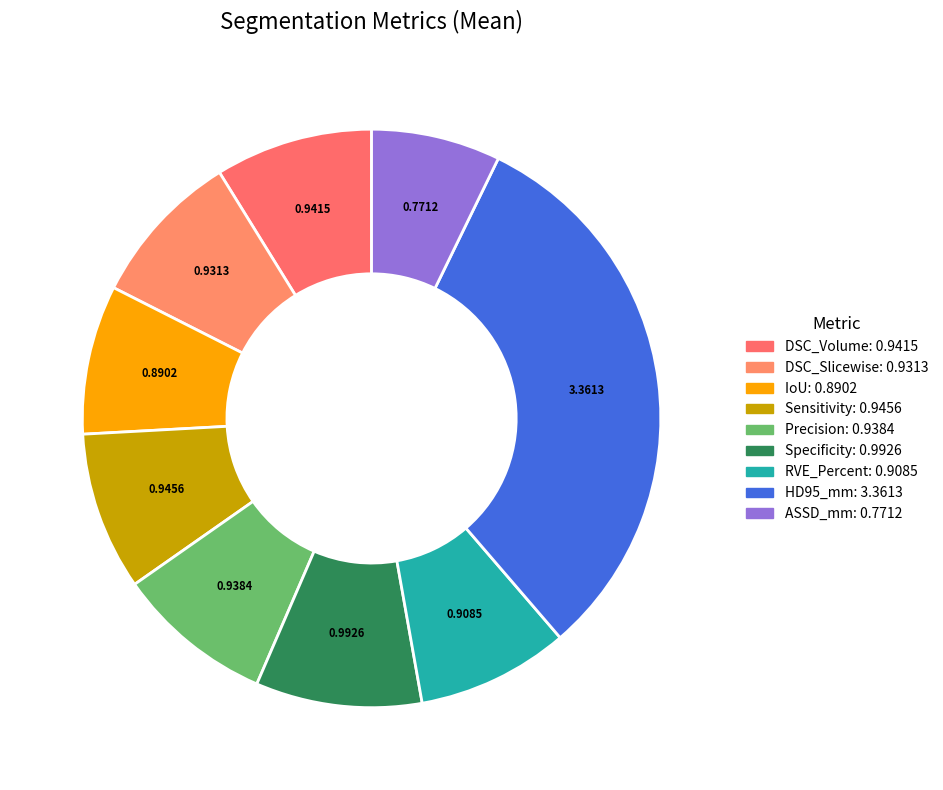

Count the number of slices in the pie.

9